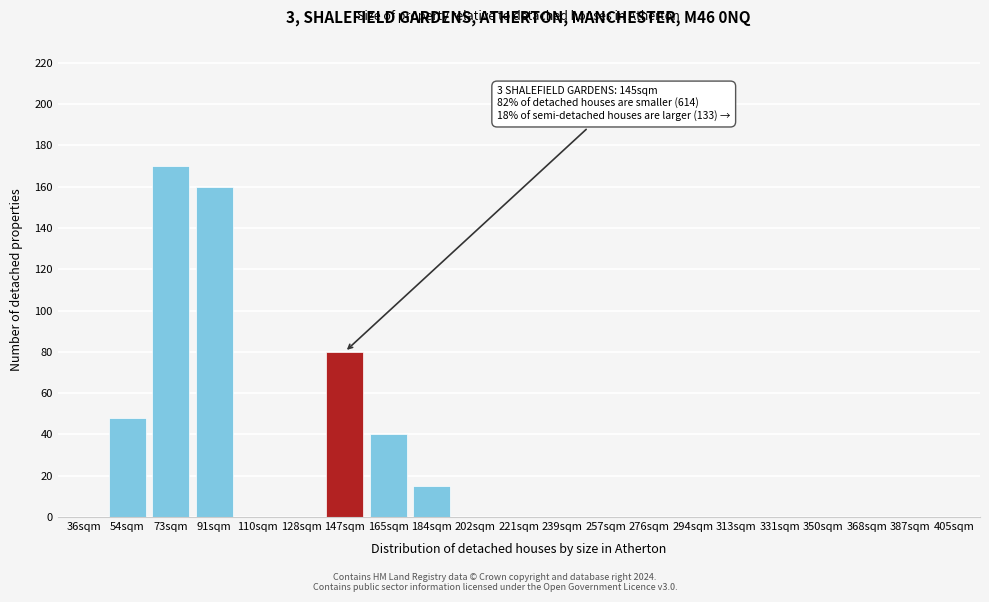

Reading right to left, transcribe all the data shown in this chart.

405sqm=0	387sqm=0	368sqm=0	350sqm=0	331sqm=0	313sqm=0	294sqm=0	276sqm=0	257sqm=0	239sqm=0	221sqm=0	202sqm=0	184sqm=15	165sqm=40	147sqm=80	128sqm=0	110sqm=0	91sqm=160	73sqm=170	54sqm=48	36sqm=0